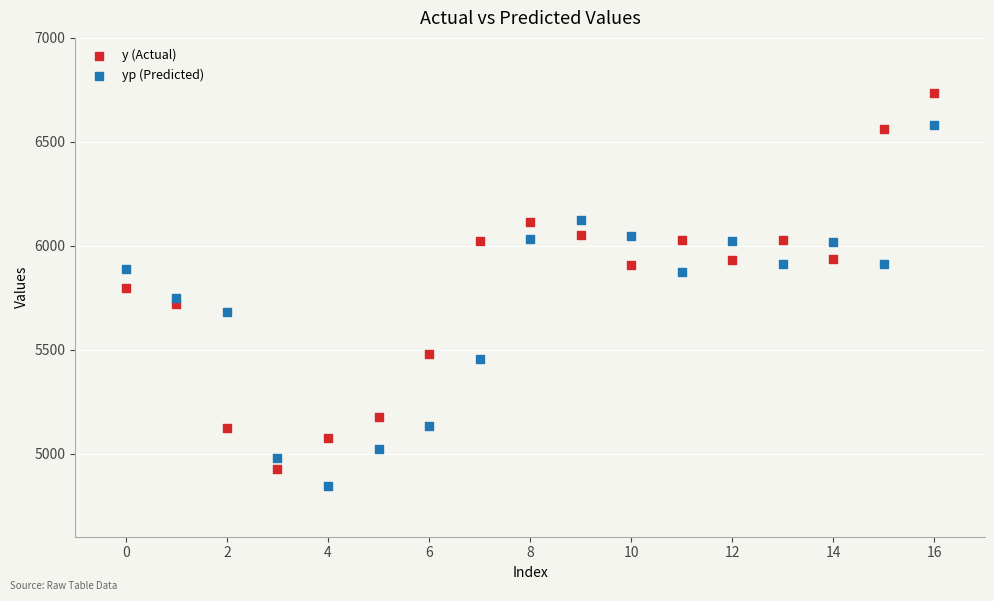

Across all data points, what is the range of Y values (max minus min)?

1891.4